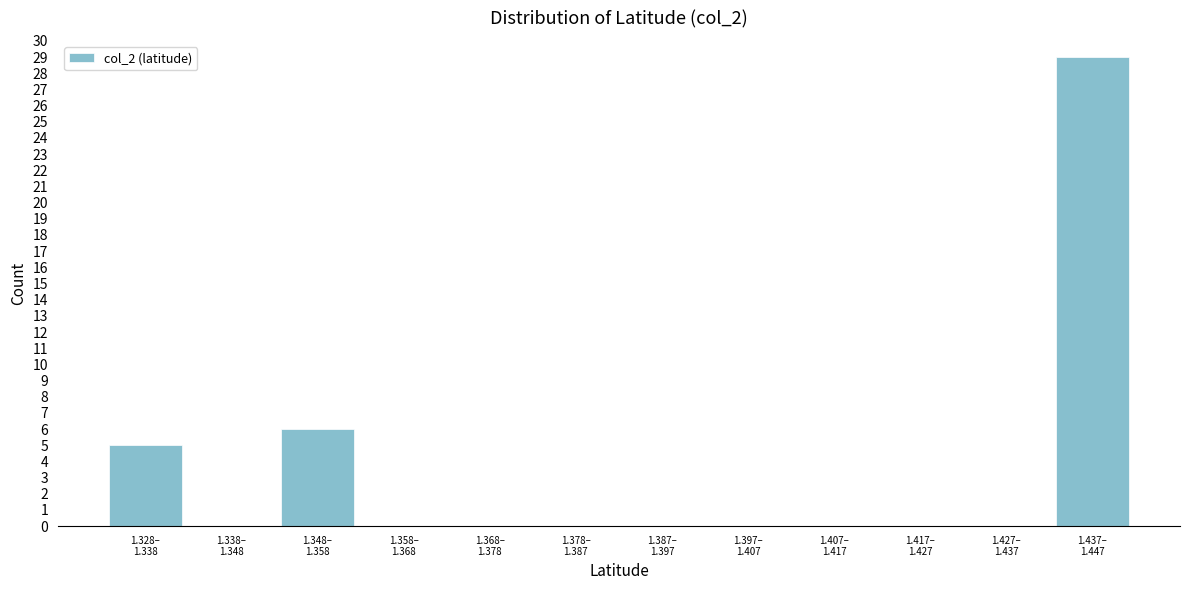

What is the sum of all values?

40